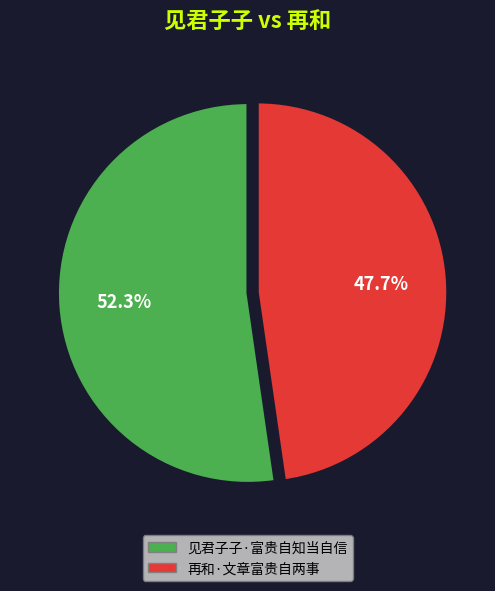

Rank the categories by value from lowest to highest.

再和·文章富贵自两事, 见君子子·富贵自知当自信